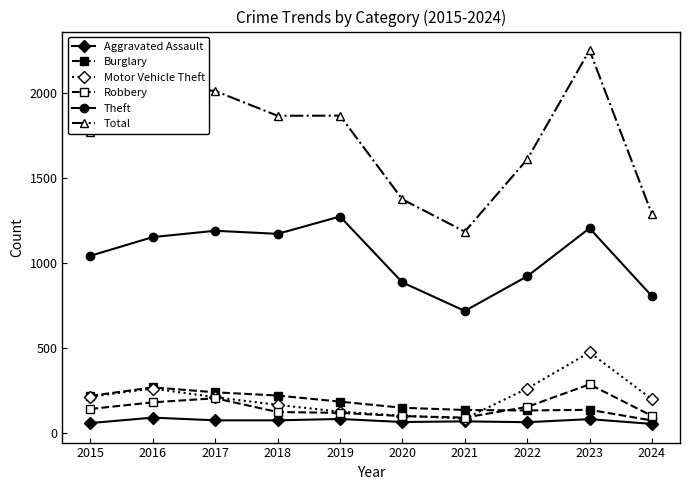

What is the difference between the highest and lowest values at 2019?

1786